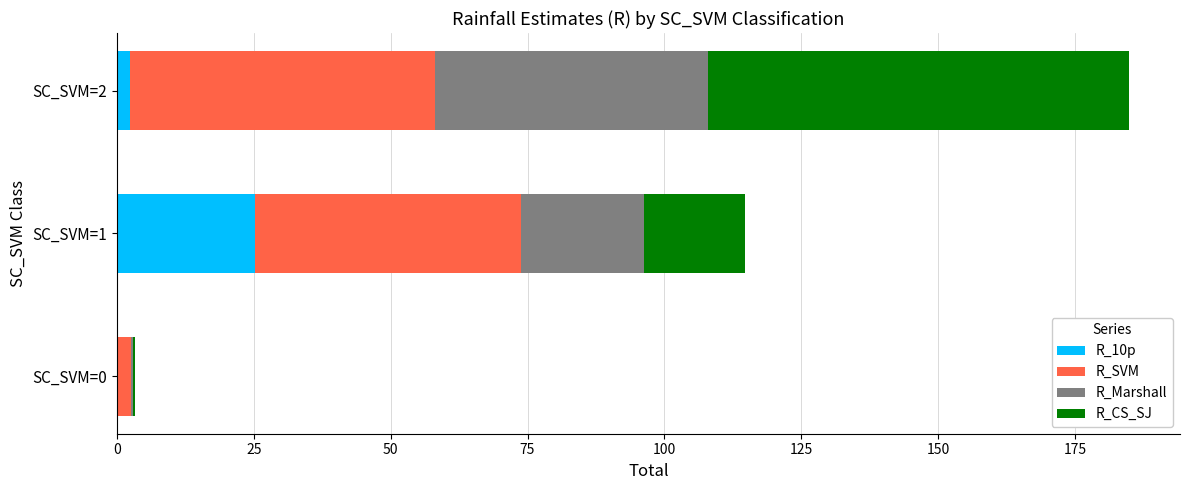

True or false: R_10p has a value of -10.2 at SC_SVM=0.

False